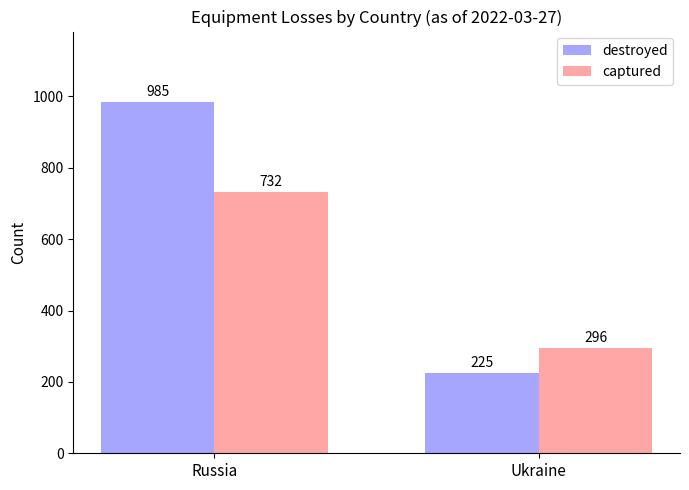

What is the difference between the destroyed values at Russia and Ukraine?

760